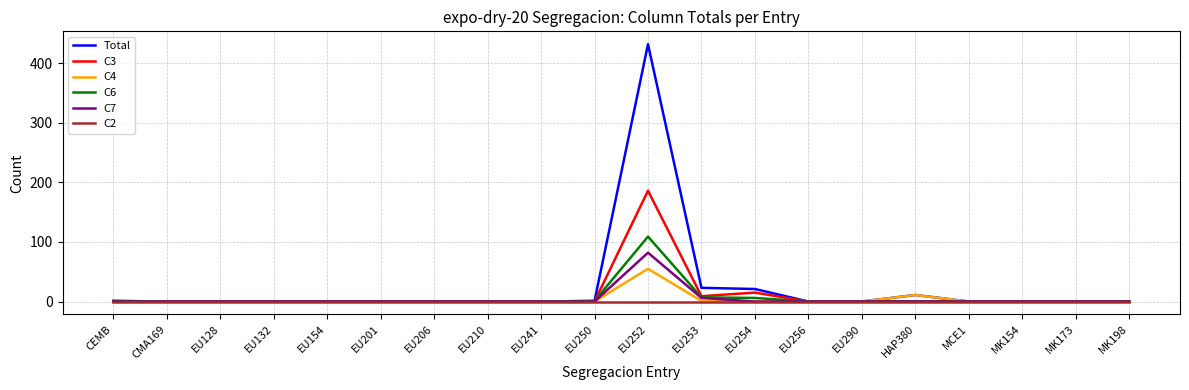

What is the average value of the C4 series?

3